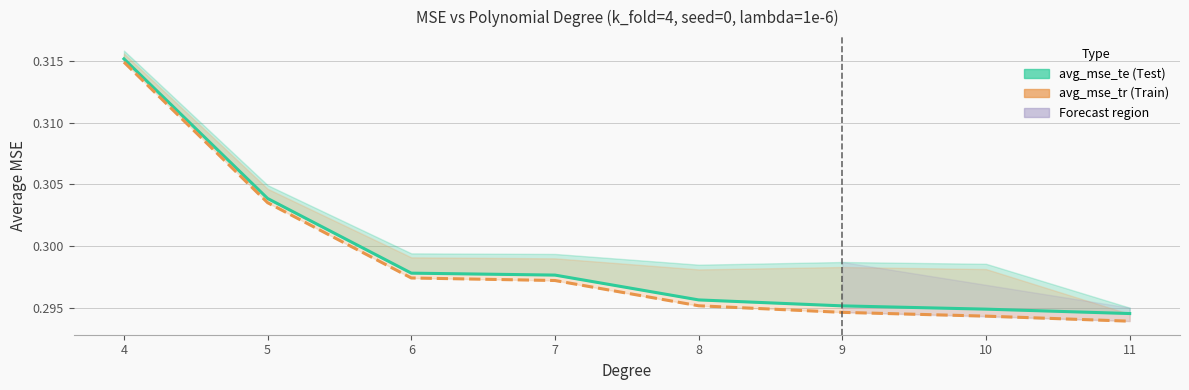

What is the value of the avg_mse_te point at the 7th from the left?

0.3